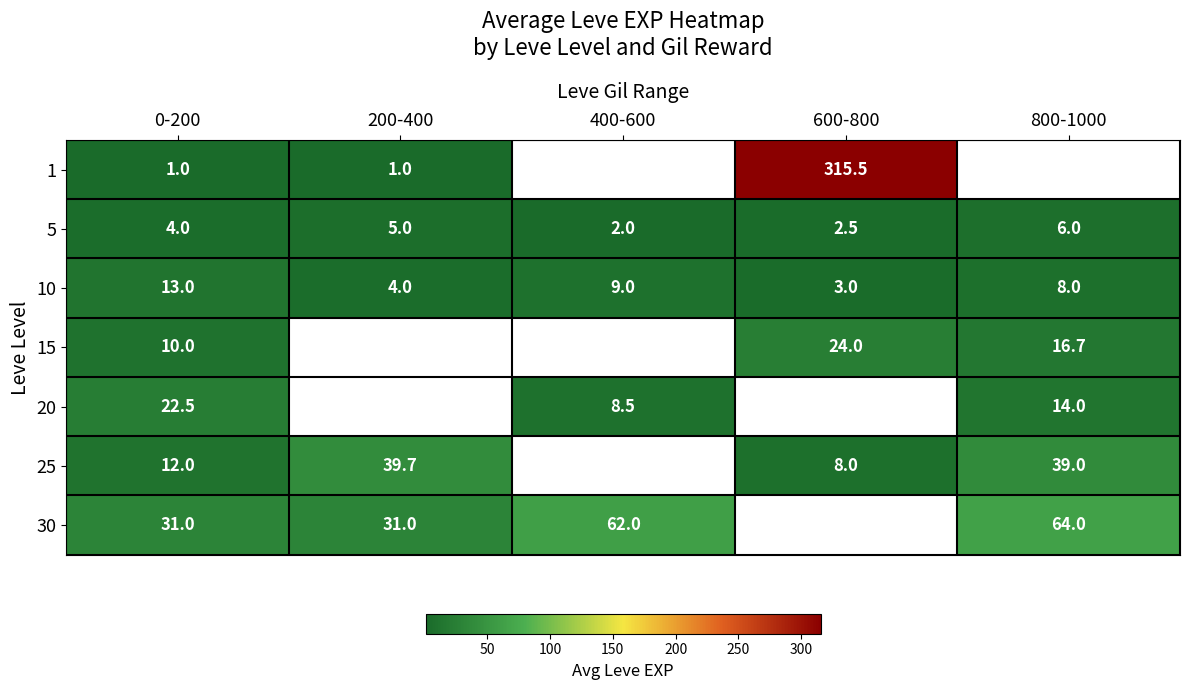

The value of 20 at 400-600 is 8.5. True or false?

True